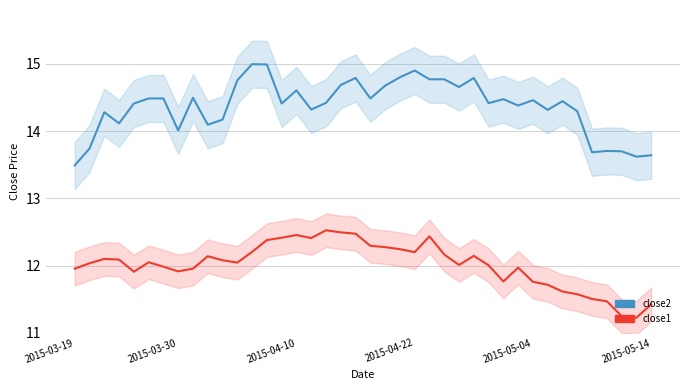

In close2, how many points are lower than both neighbors (excluding endpoints)?

12